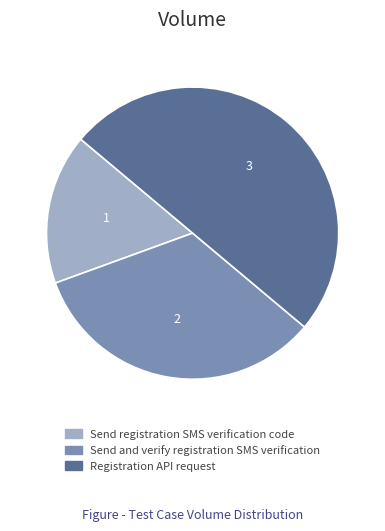

Which slice is the smallest?

Send registration SMS verification code